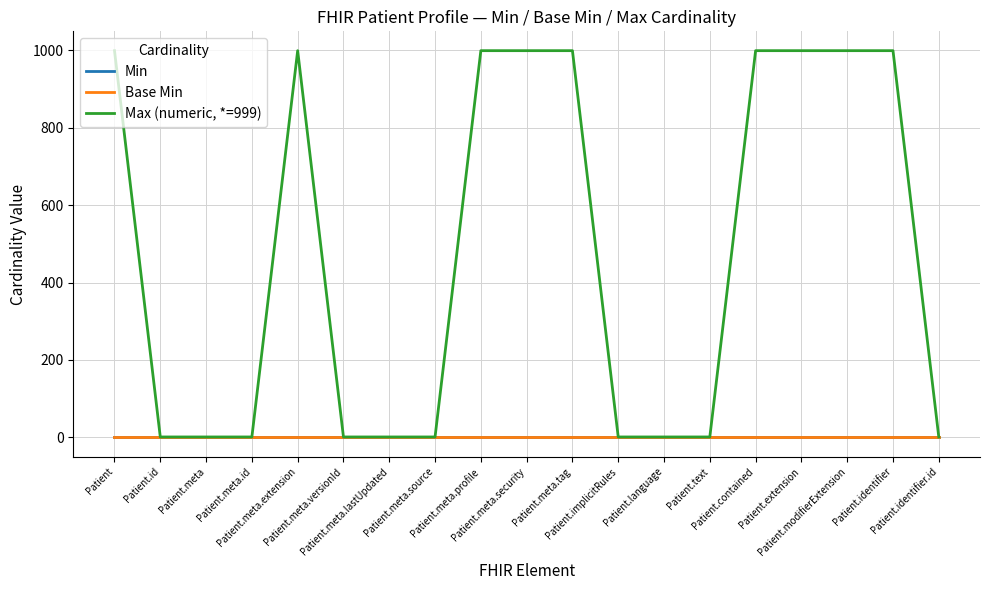

Which category has the highest value in the Base Min series?

Patient